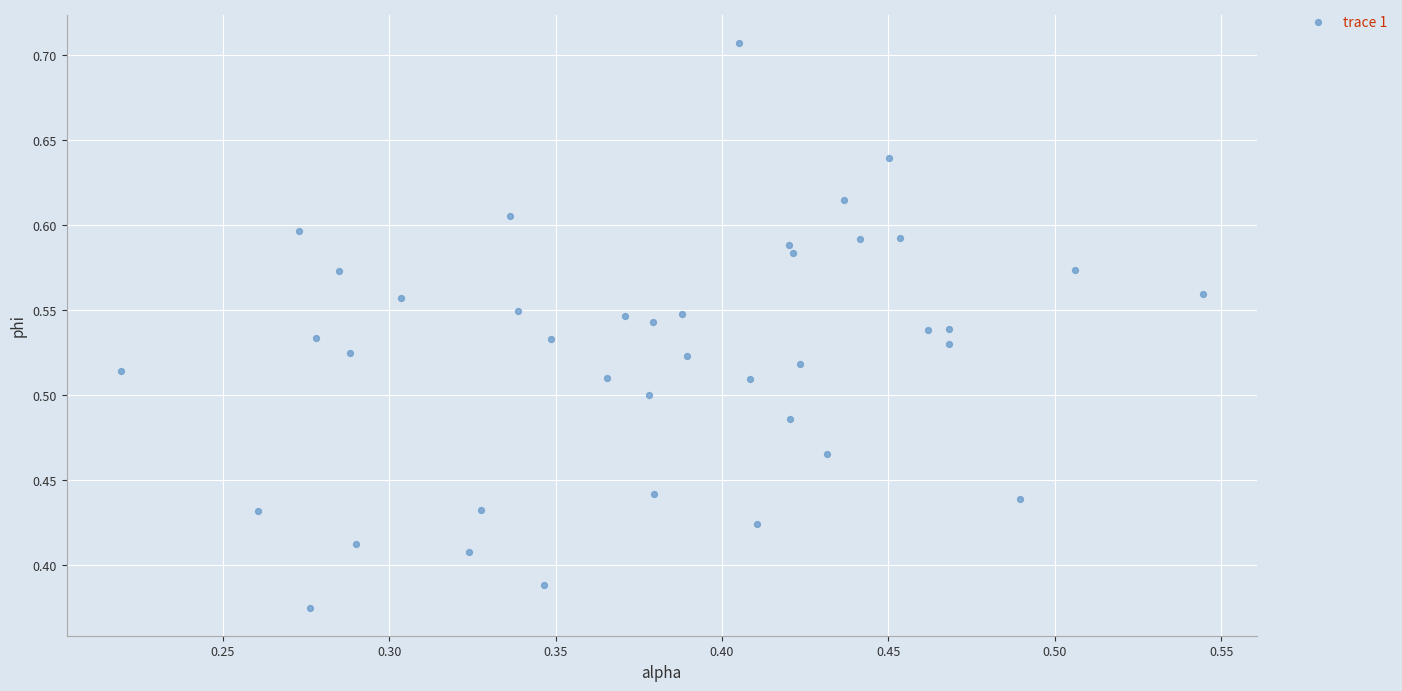

What is the range of X values (max minus min)?

0.3